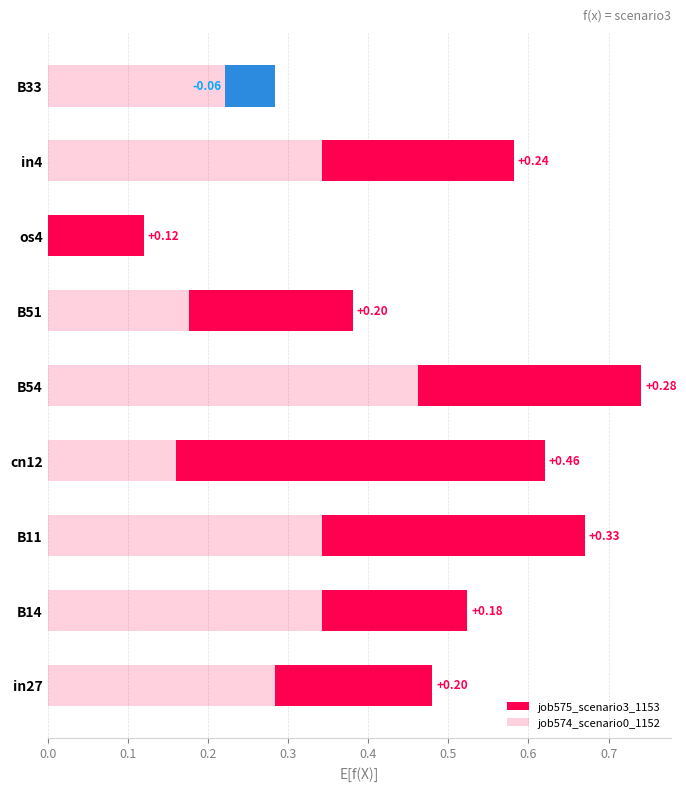

Count the job574_scenario0_1152 values in the range 0 to 1.

9